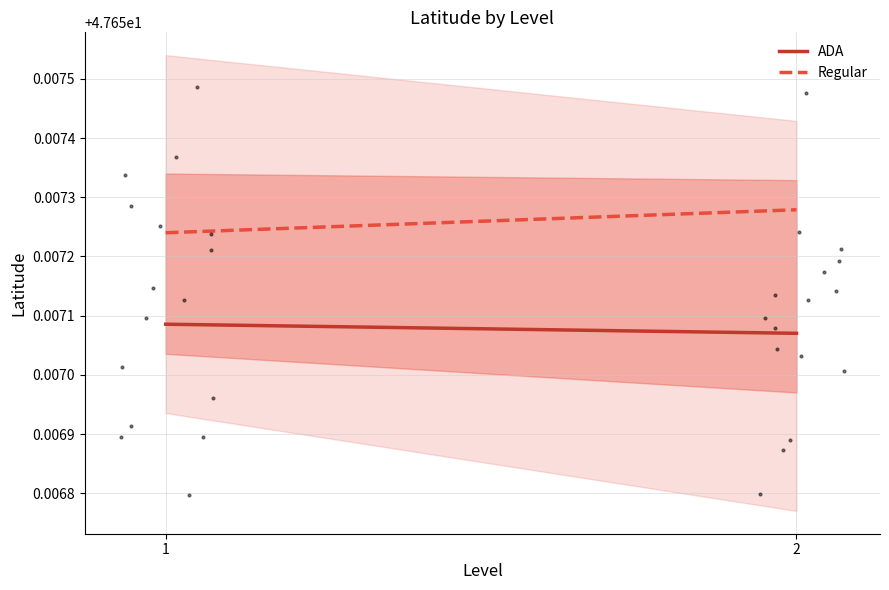

What are all the series names shown in the legend?

ADA, Regular